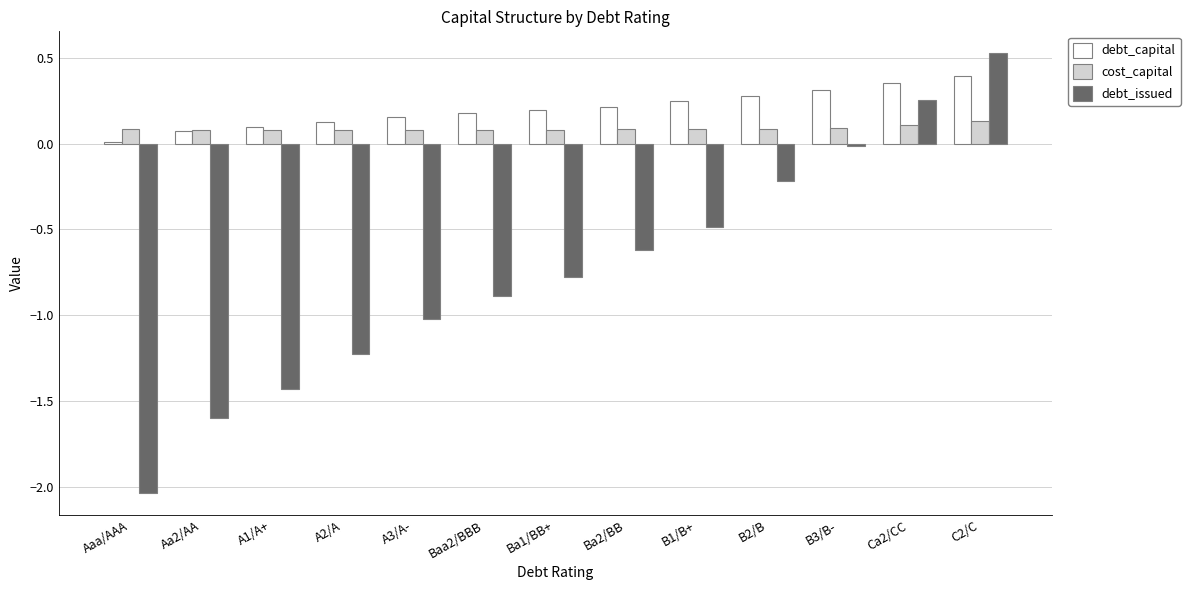

What is the sum of all debt_issued values?

-9.5